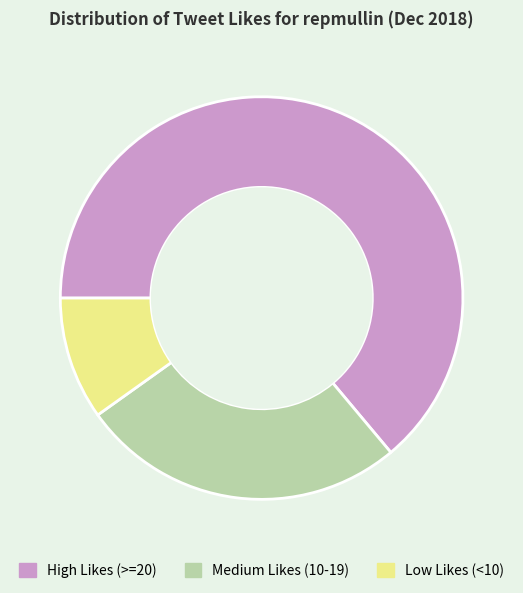

Is there a majority slice in this chart?

Yes